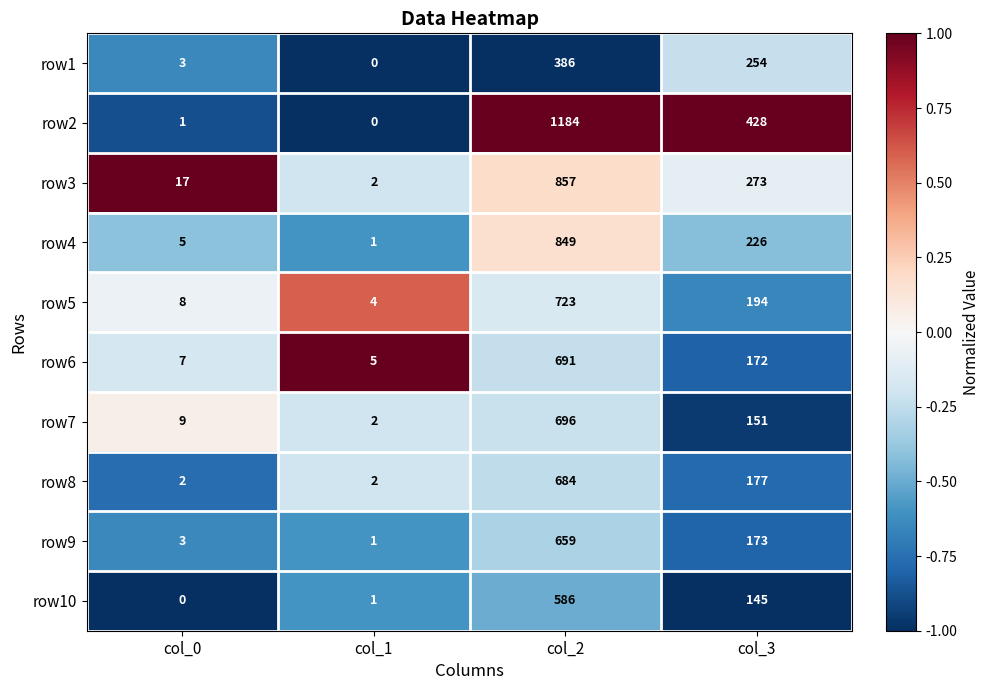

What is the difference between the highest and lowest values at col_0?

17